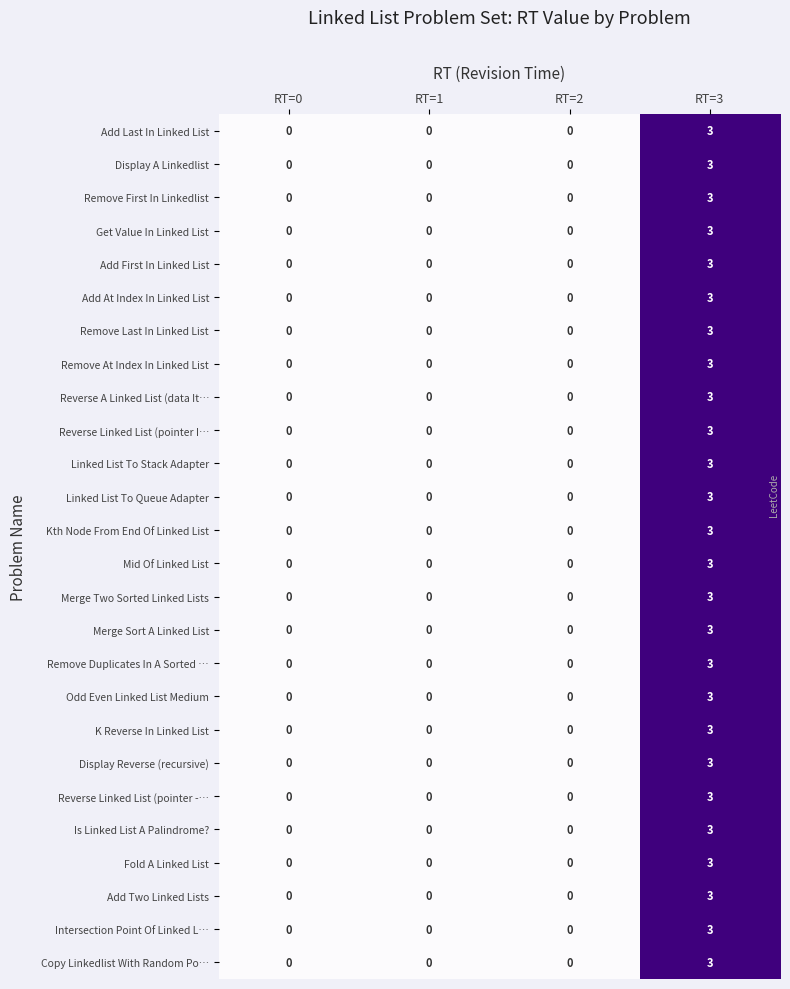

How many Remove Last In Linked List values are between 0 and 3?

4